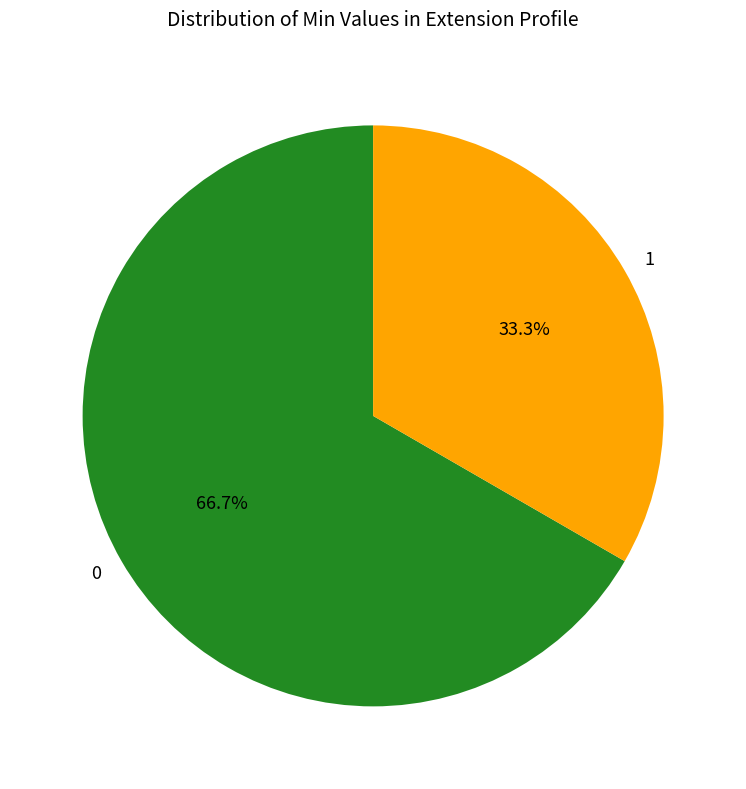

Combined, what portion of the pie is 1 and 0?

100.0%